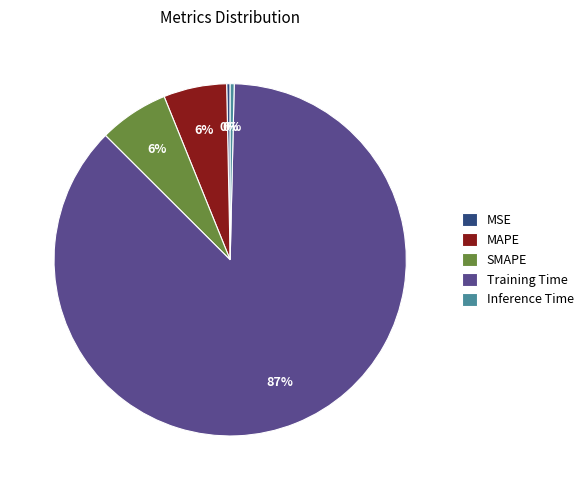

Is the sum of Training Time and MAPE greater than half?

Yes